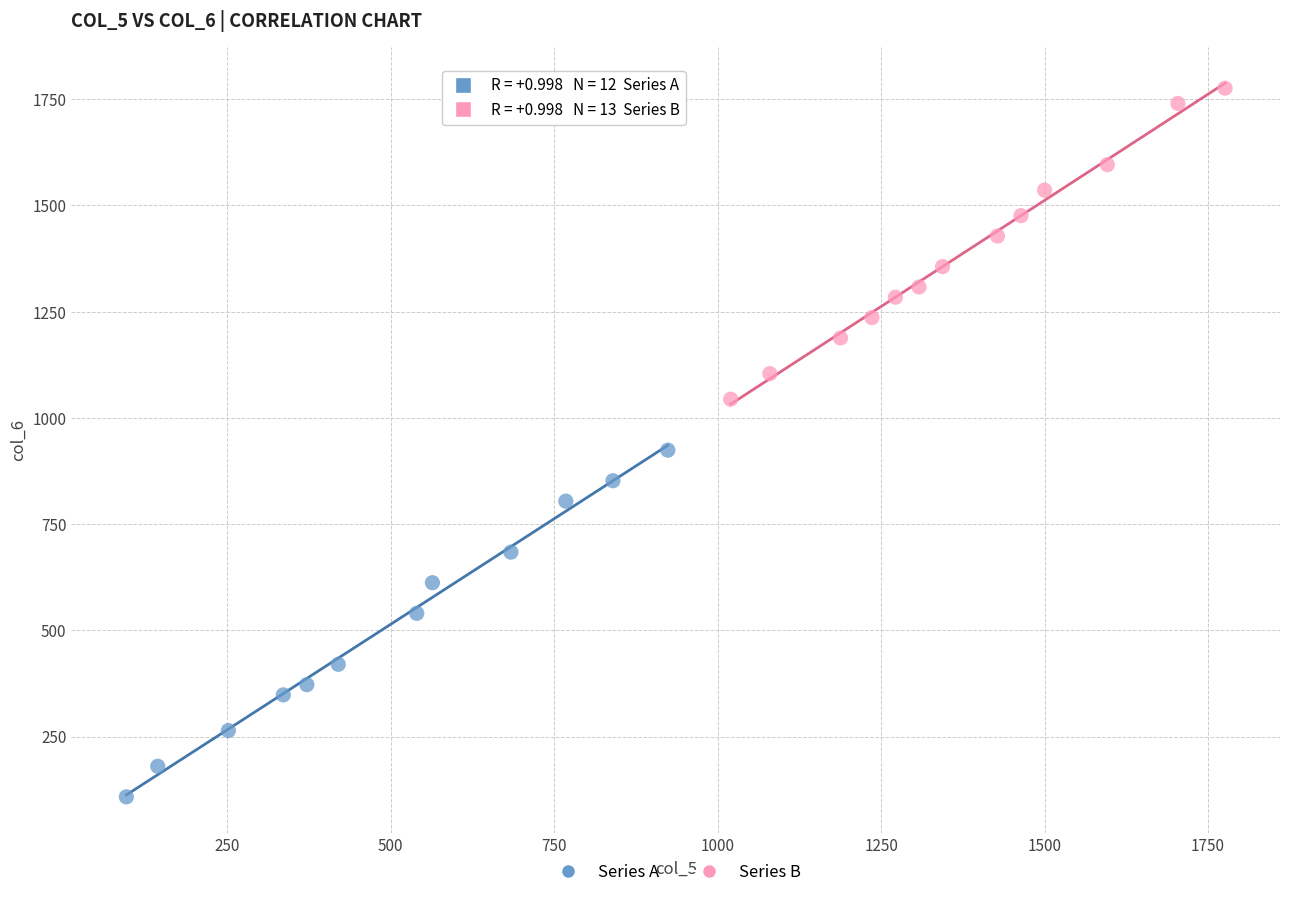

Which series has the widest spread of Y values?

Series A